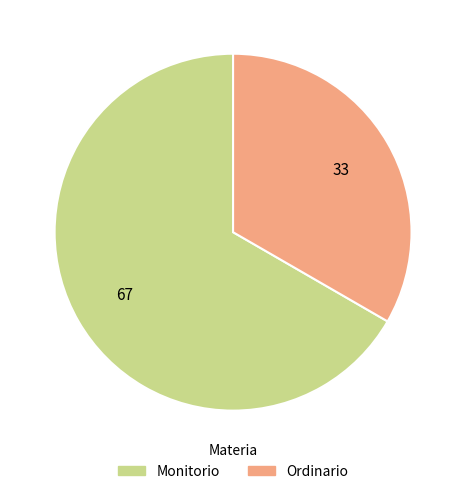

Which category has the smallest portion of the pie?

Ordinario